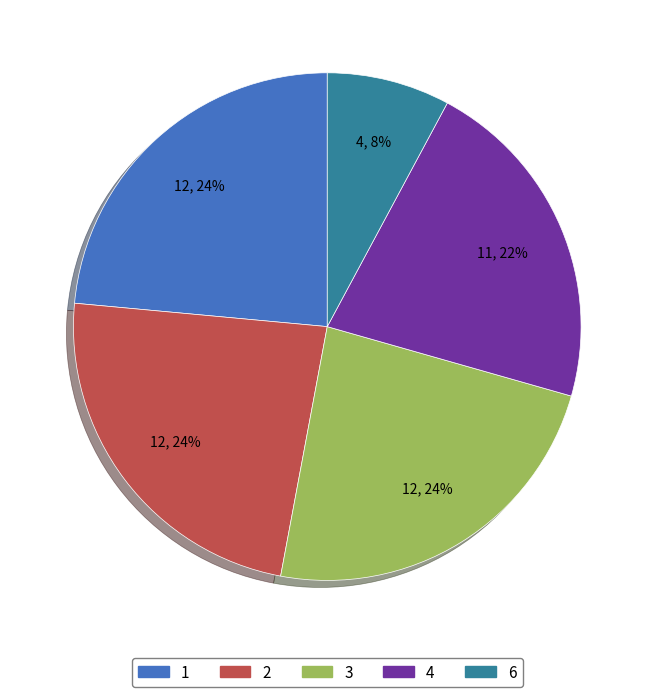

Is it true that 6 is 23% of the pie?

False